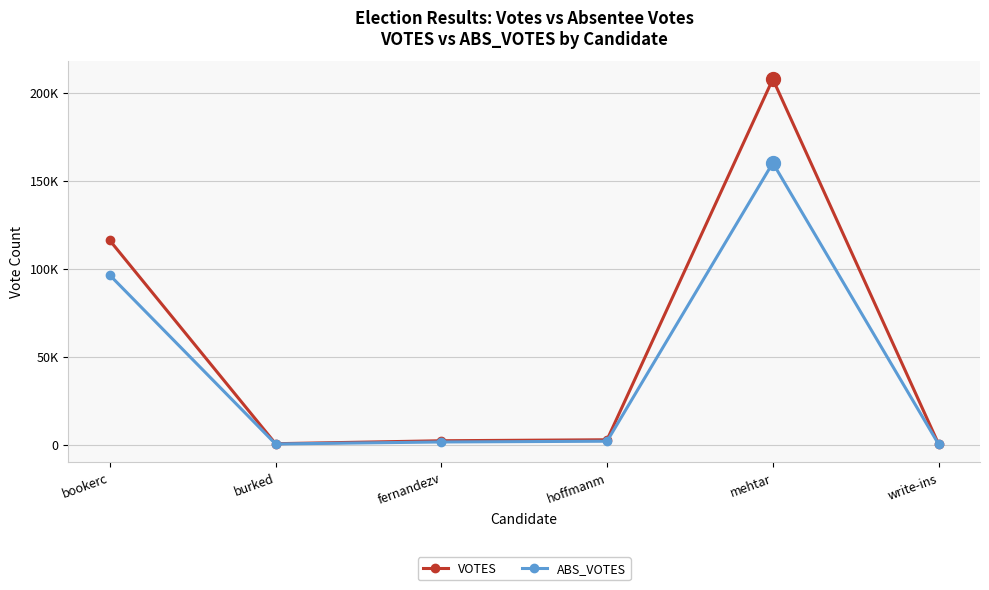

What is the difference between the VOTES values at burked and mehtar?

207226